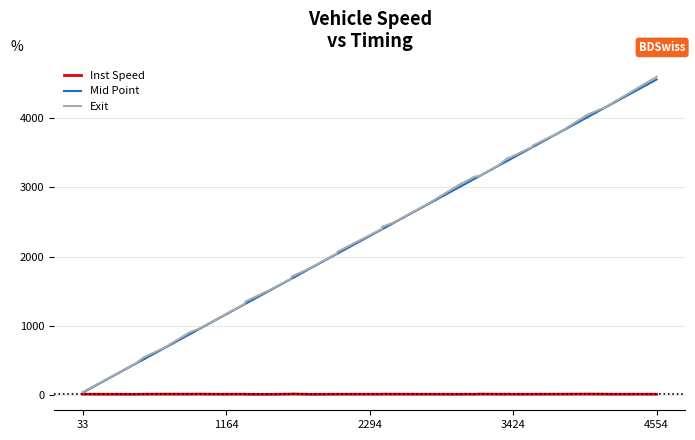

What are all the series names shown in the legend?

Inst Speed, Mid Point, Exit